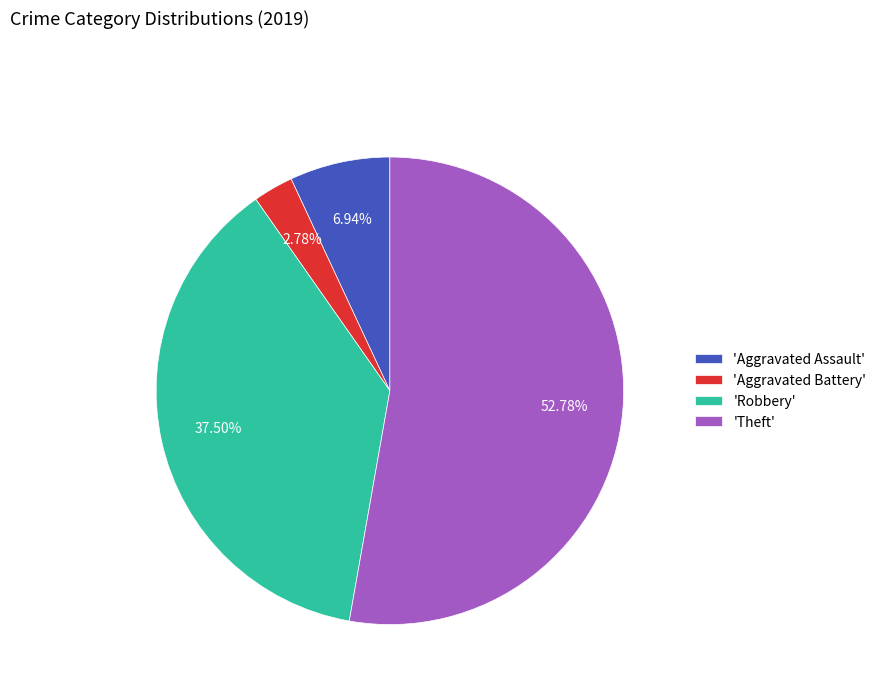

Count the number of slices in the pie.

4